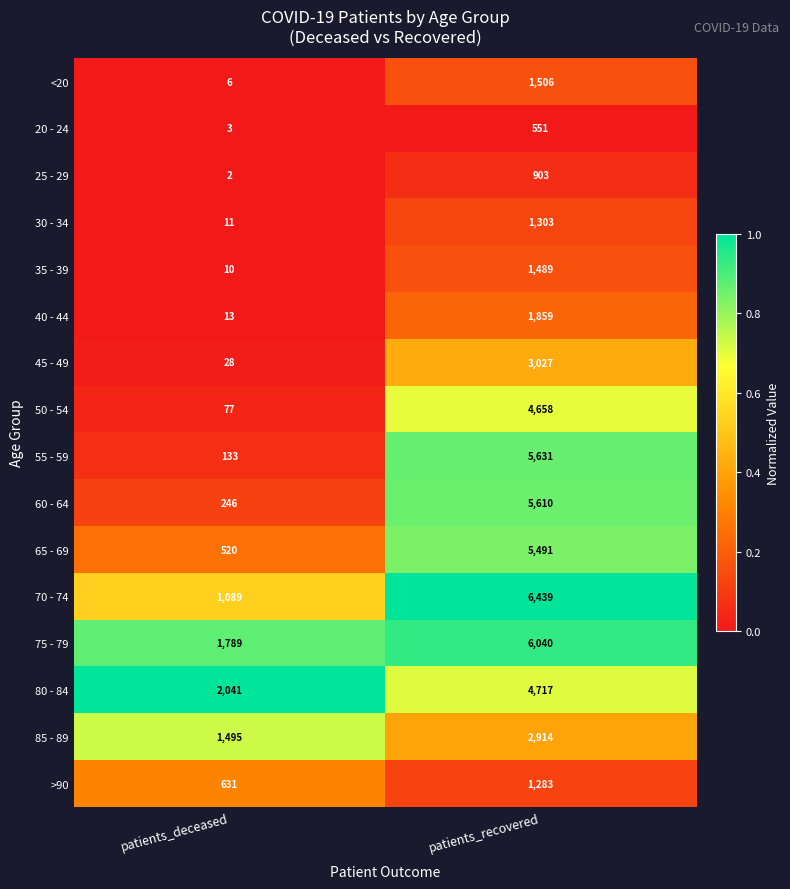

At which category does the chart reach its minimum across all series?

patients_deceased